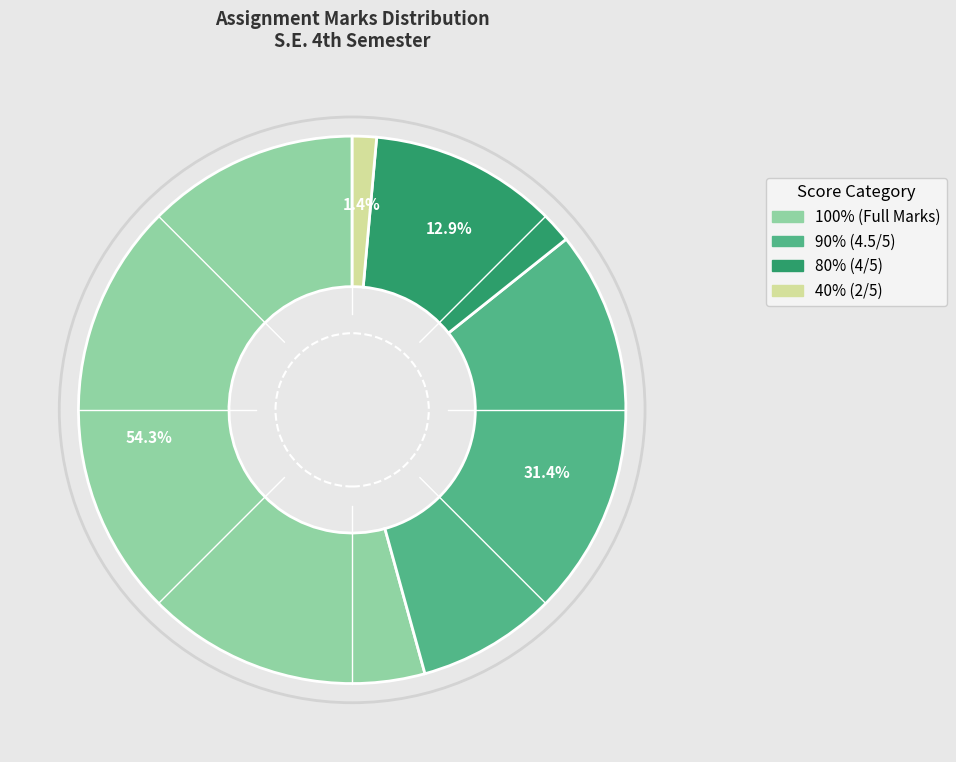

How many slices are in this pie chart?

4